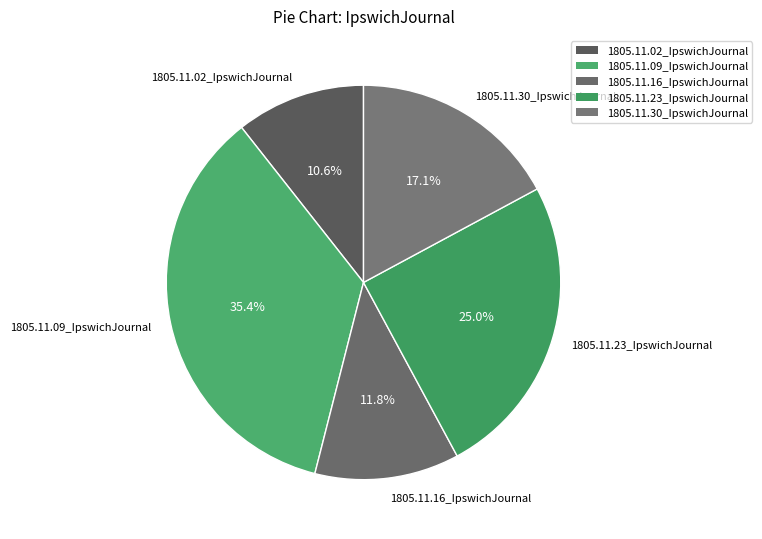

To the nearest percent, what percentage of the pie is 1805.11.16_IpswichJournal?

12%